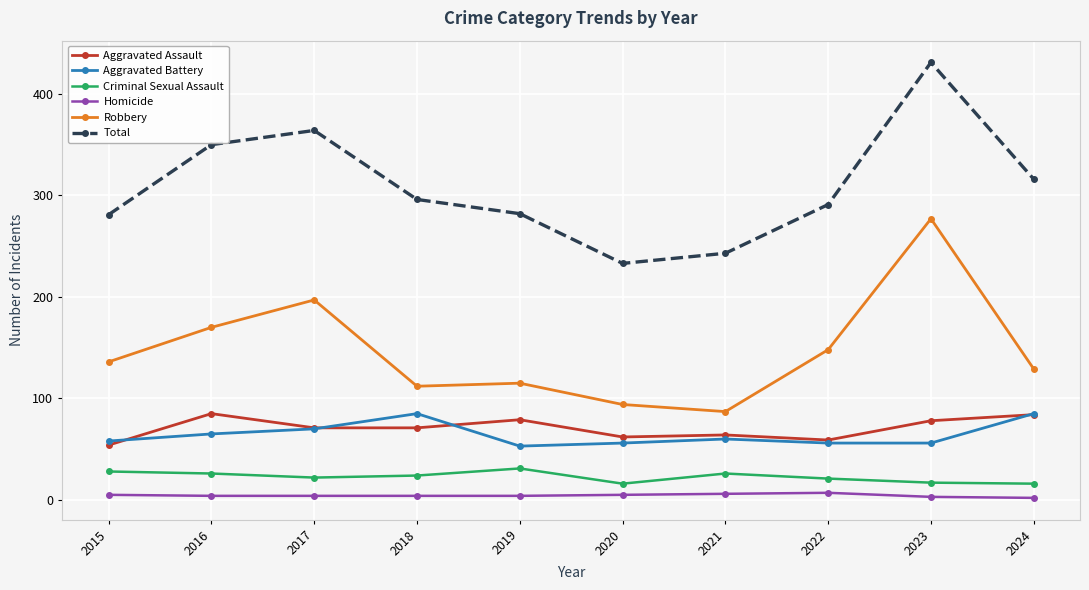

Which series has the largest total across all categories?

Total